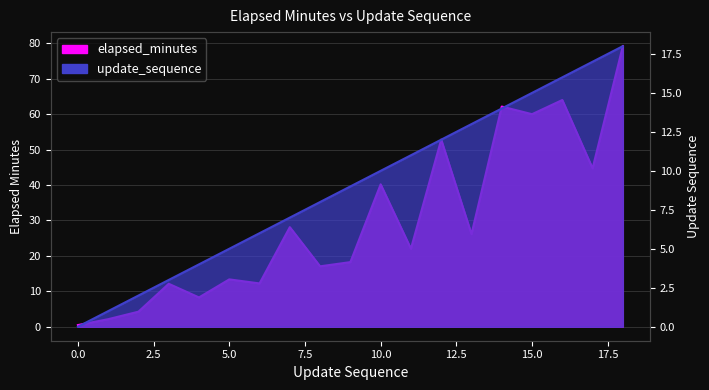

List the series in order of their overall mean, lowest first.

update_sequence, elapsed_minutes